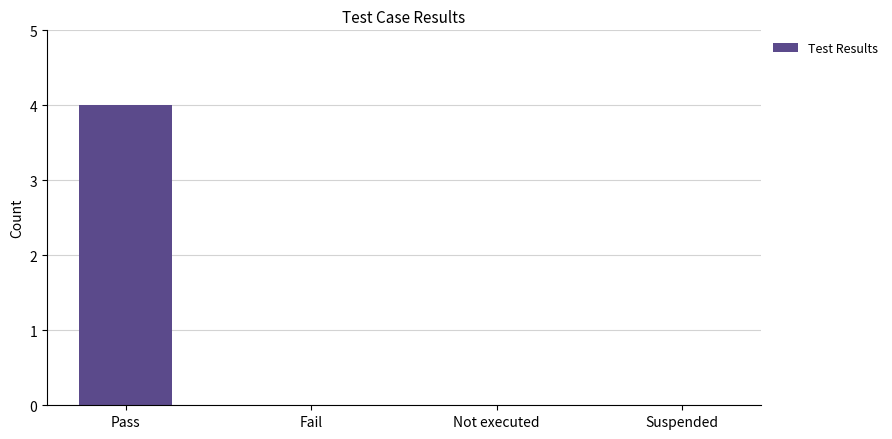

Which label corresponds to the largest value in the chart?

Pass